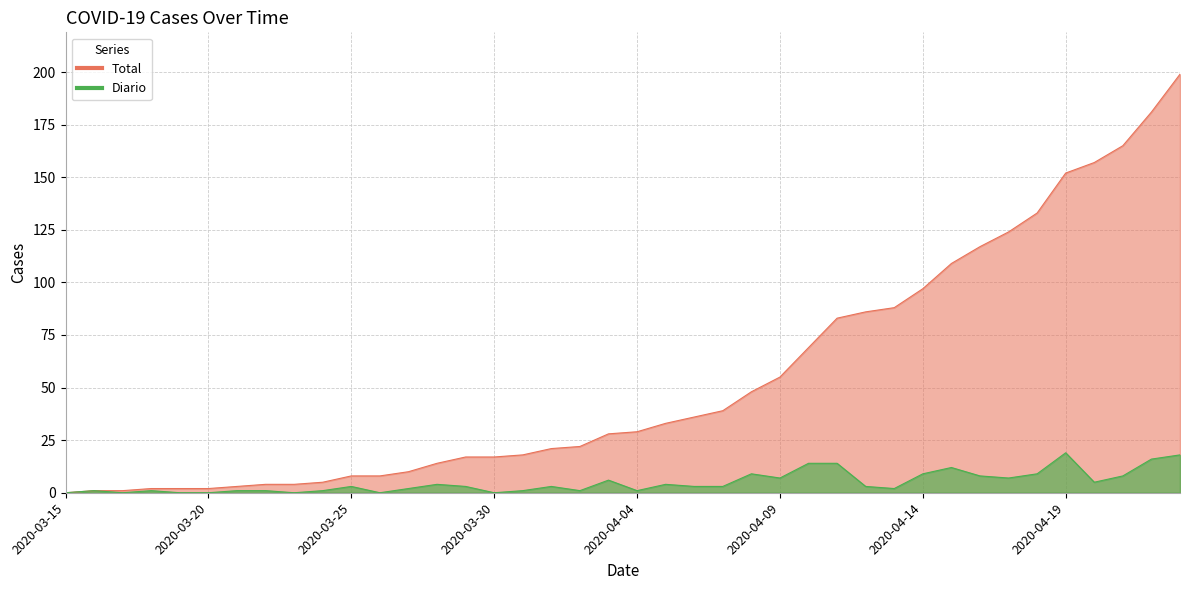

The Total series shows 18 at 2020-03-31. True or false?

True